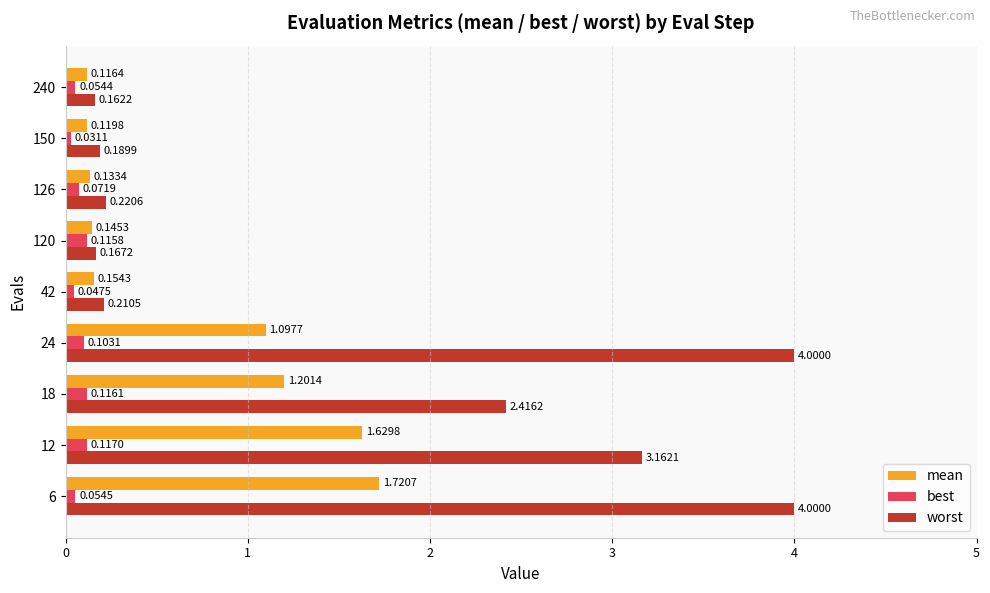

At how many categories does at least one series exceed 1?

4